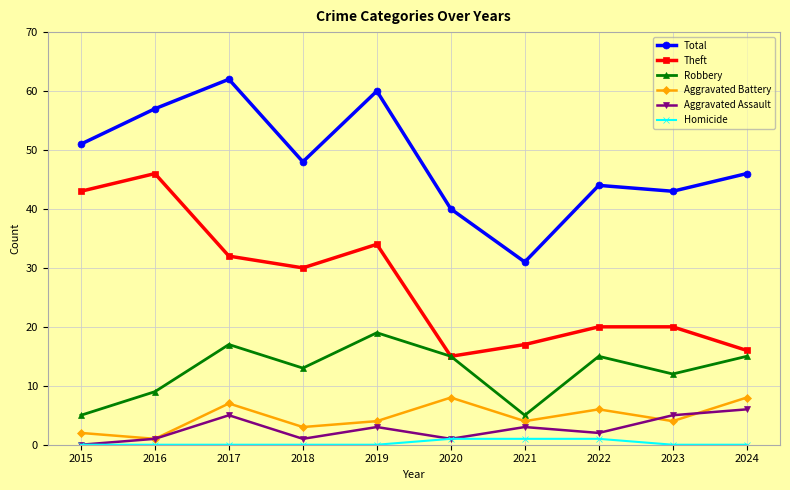

Where is the first local maximum for Robbery?

2017